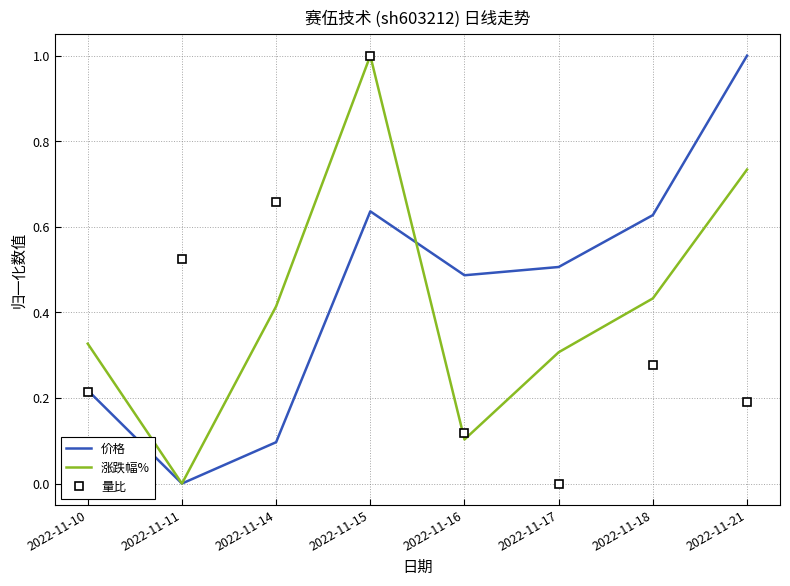

Which category has the lowest value in the 涨跌幅% series?

2022-11-11